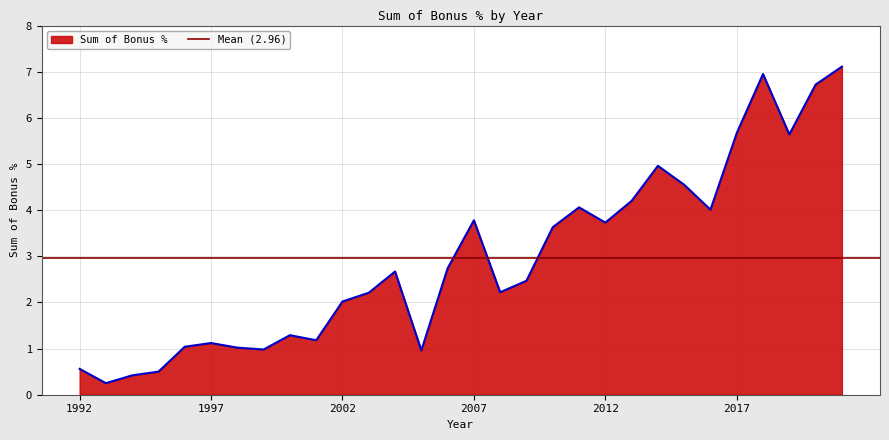

What is the sum of all values?

88.7